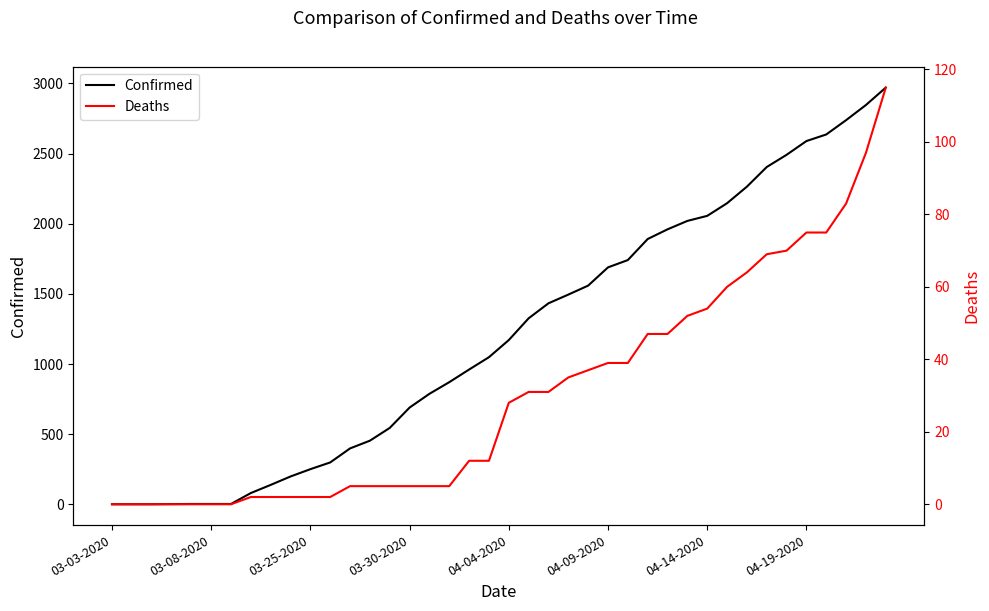

Is it true that Confirmed equals 149 at 03-25-2020?

False